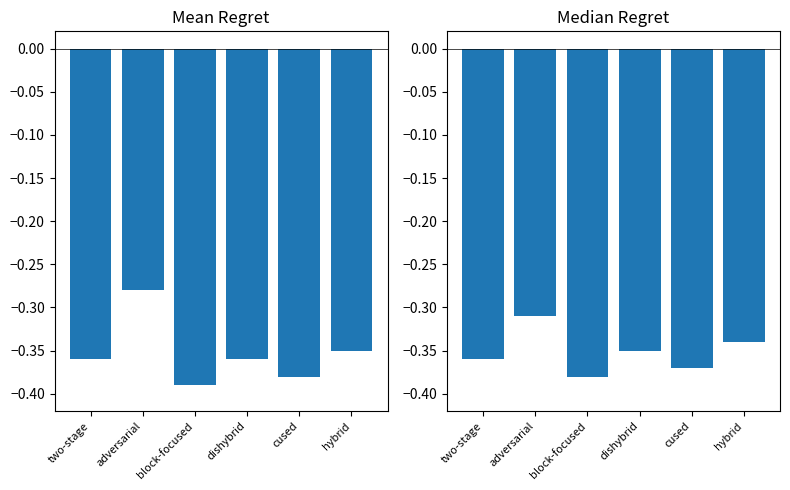

Reading left to right, what are all the values shown in this chart?

Mean Regret: -0.4	-0.3	-0.4	-0.4	-0.4	-0.3
Median Regret: -0.4	-0.3	-0.4	-0.3	-0.4	-0.3